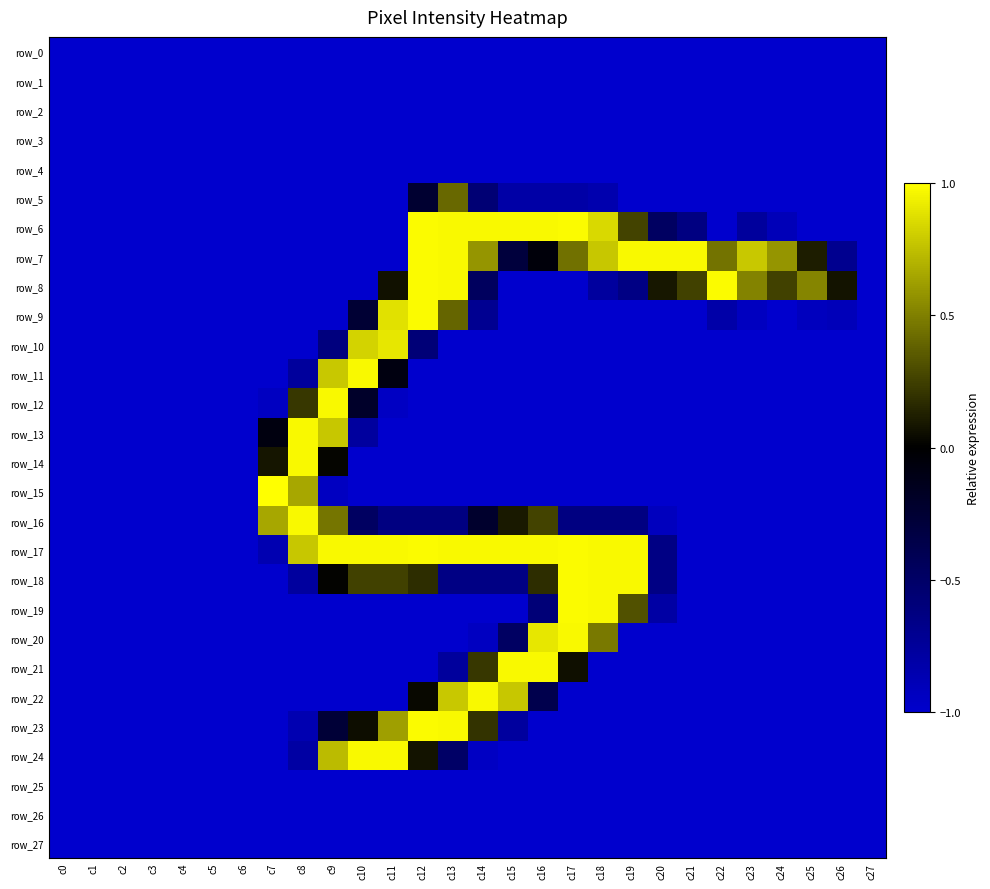

What value does the row_20 series have at c21?

-1.0